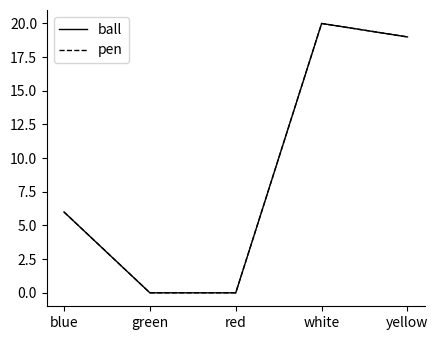

Does the chart have visible grid lines?

No